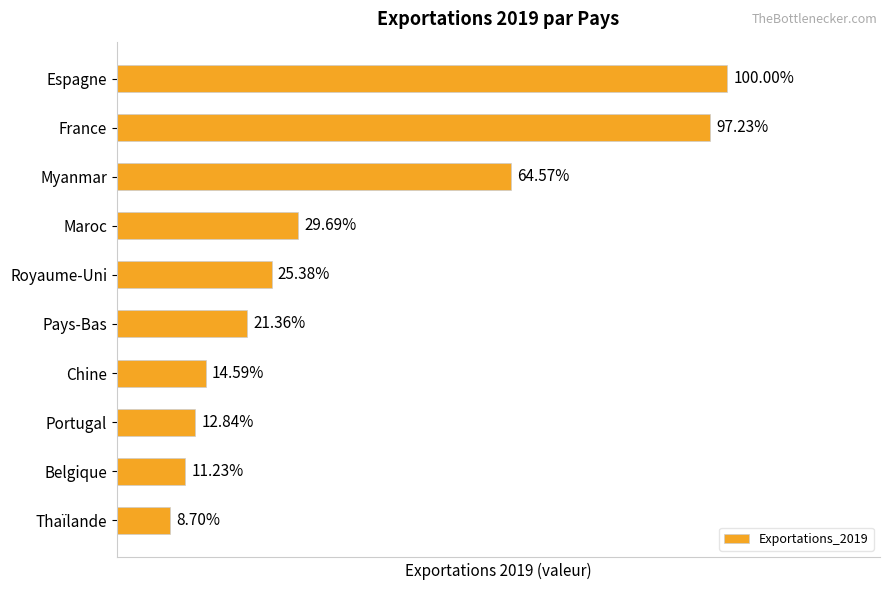

Does the chart contain any negative values?

No